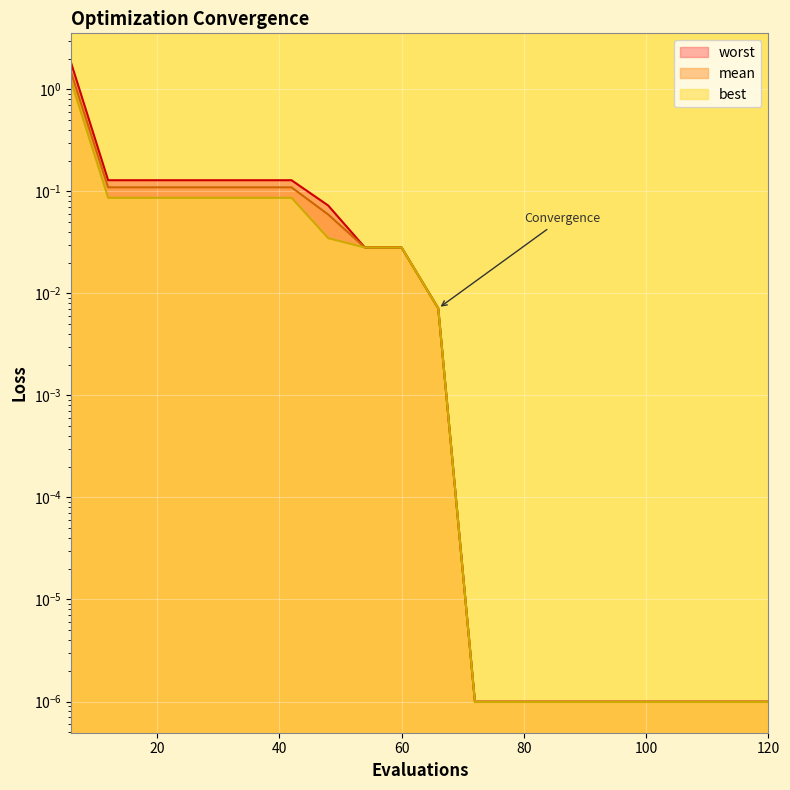

Which series has the widest spread of values?

worst